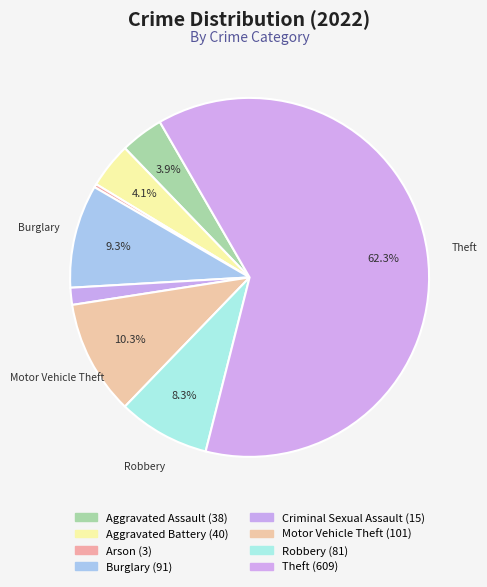

Count the number of slices in the pie.

8